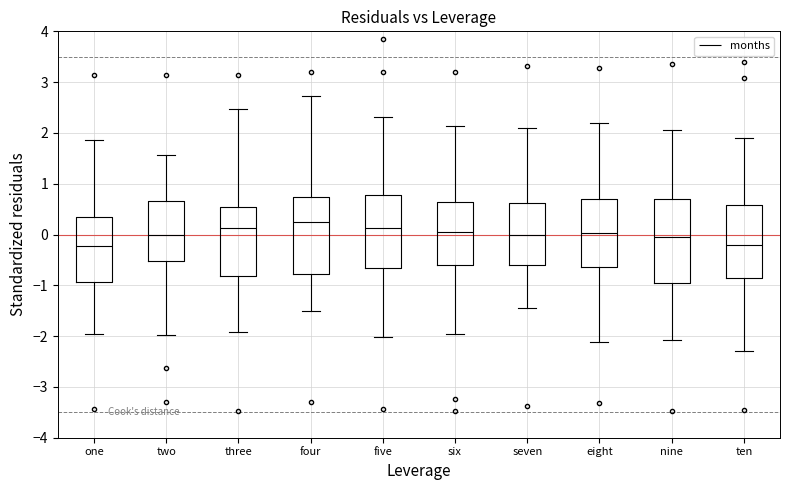

Which box has the highest median line?

four